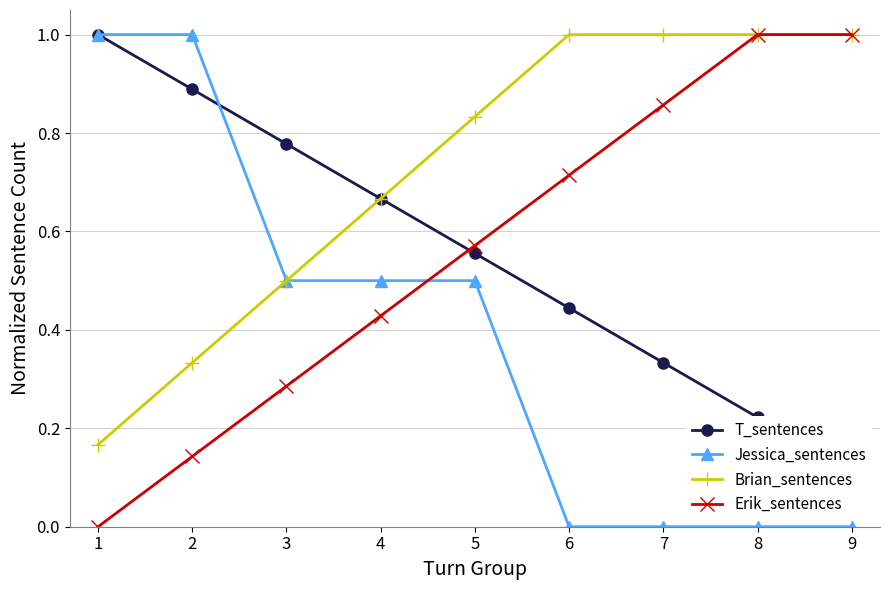

What is the average value of the T_sentences series?

0.6